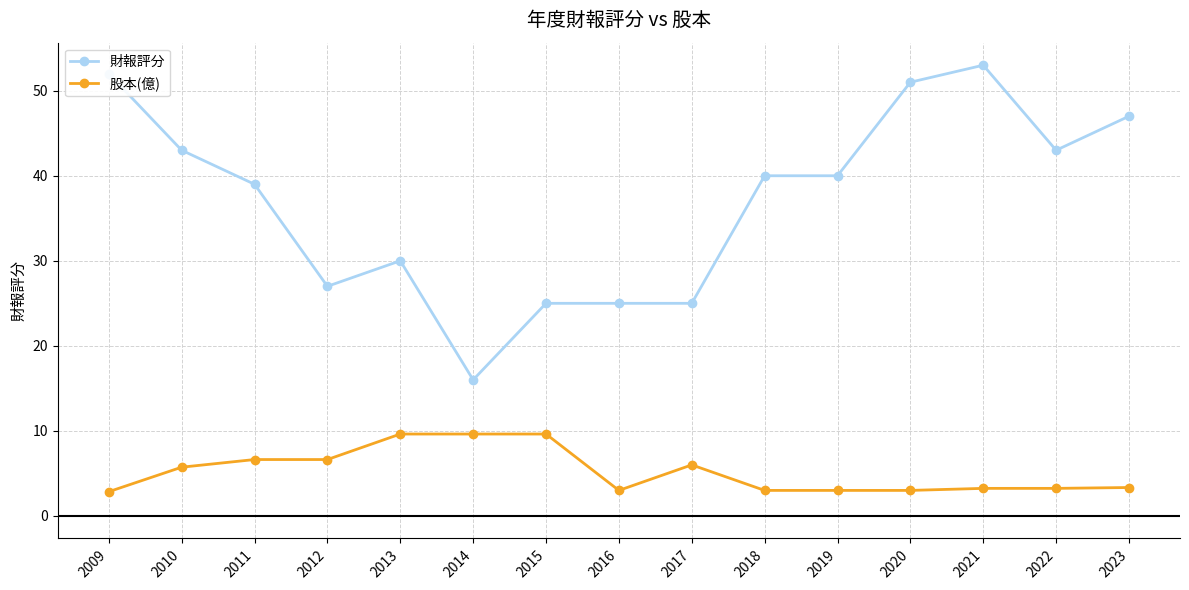

Does the chart have visible grid lines?

Yes